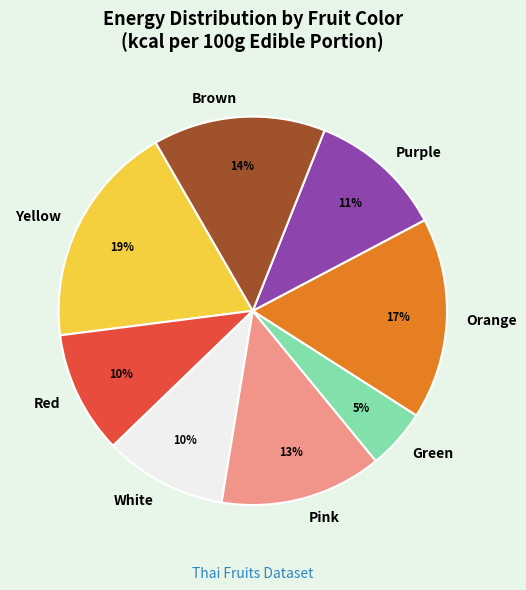

The Red slice represents 20% of the pie. True or false?

False